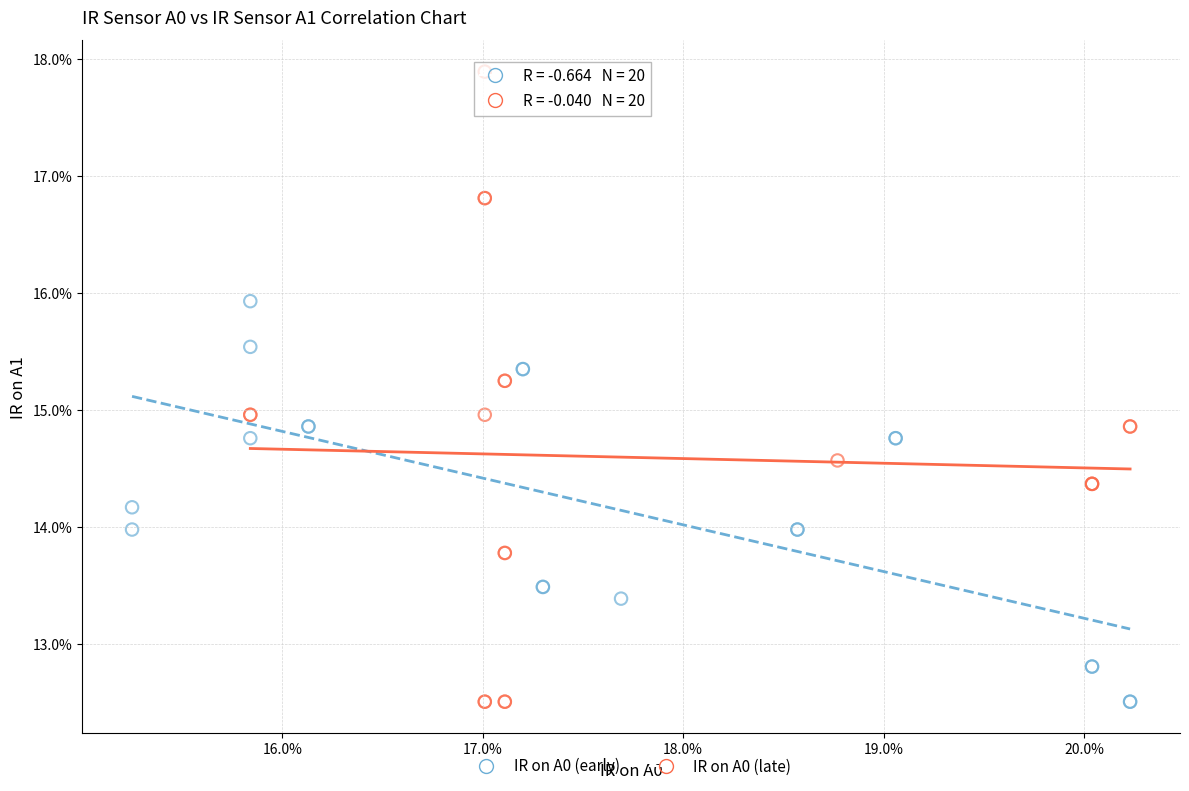

Which series has the widest spread of Y values?

IR on A0 (late)